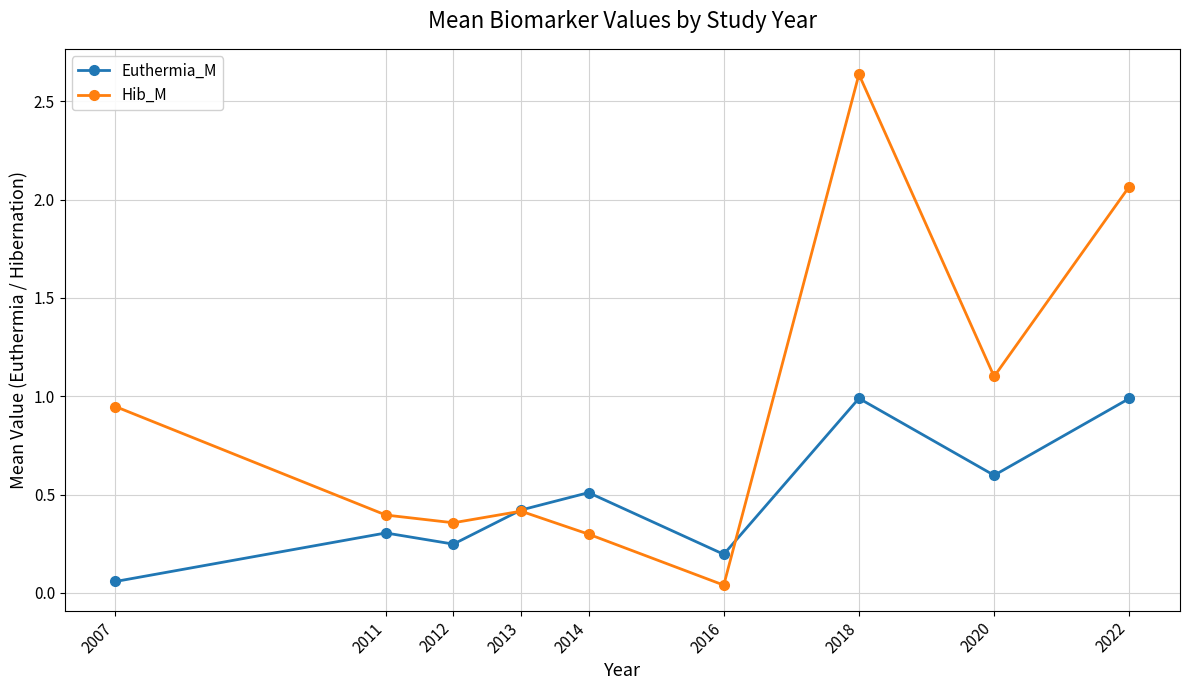

Where is the first local maximum for Euthermia_M?

2011